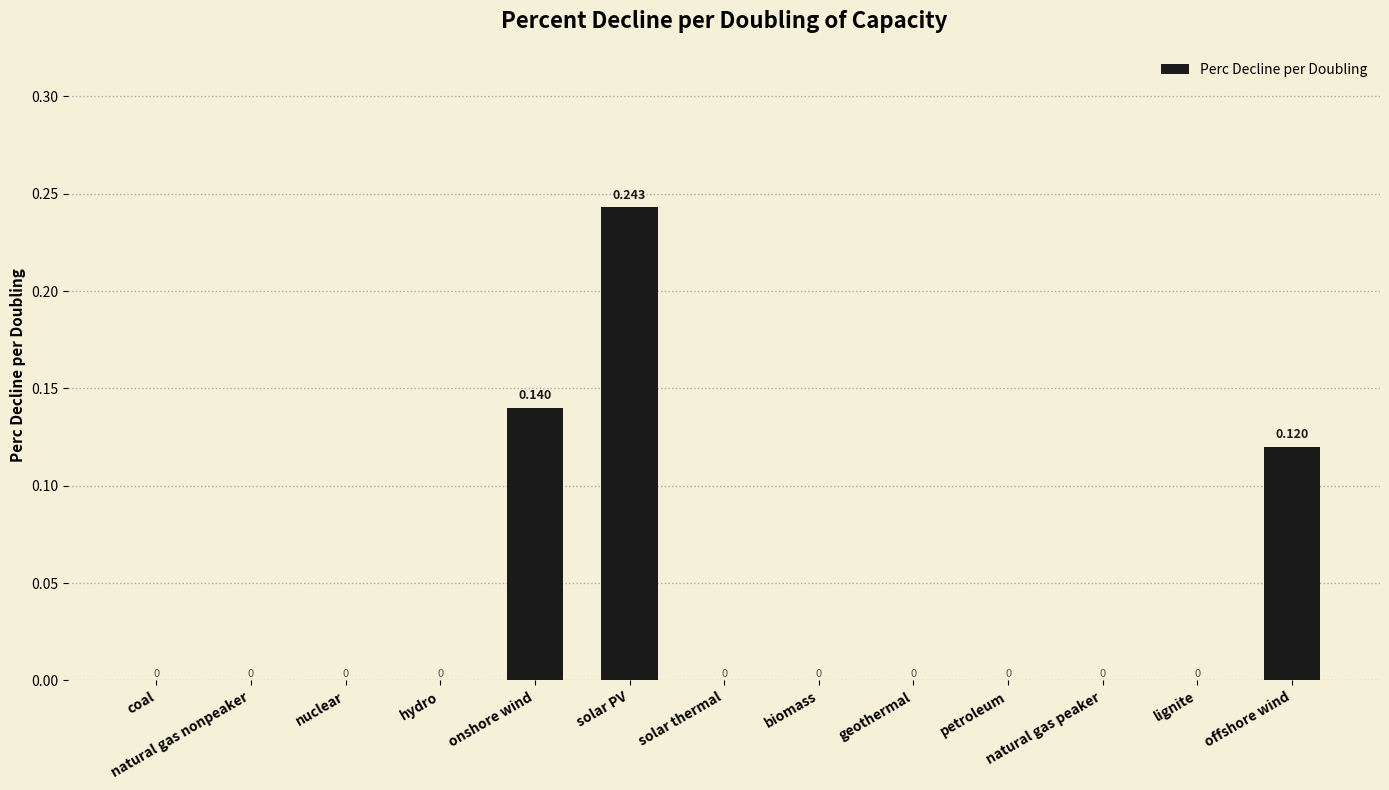

The chart shows a value of 0.1 at natural gas nonpeaker. True or false?

False